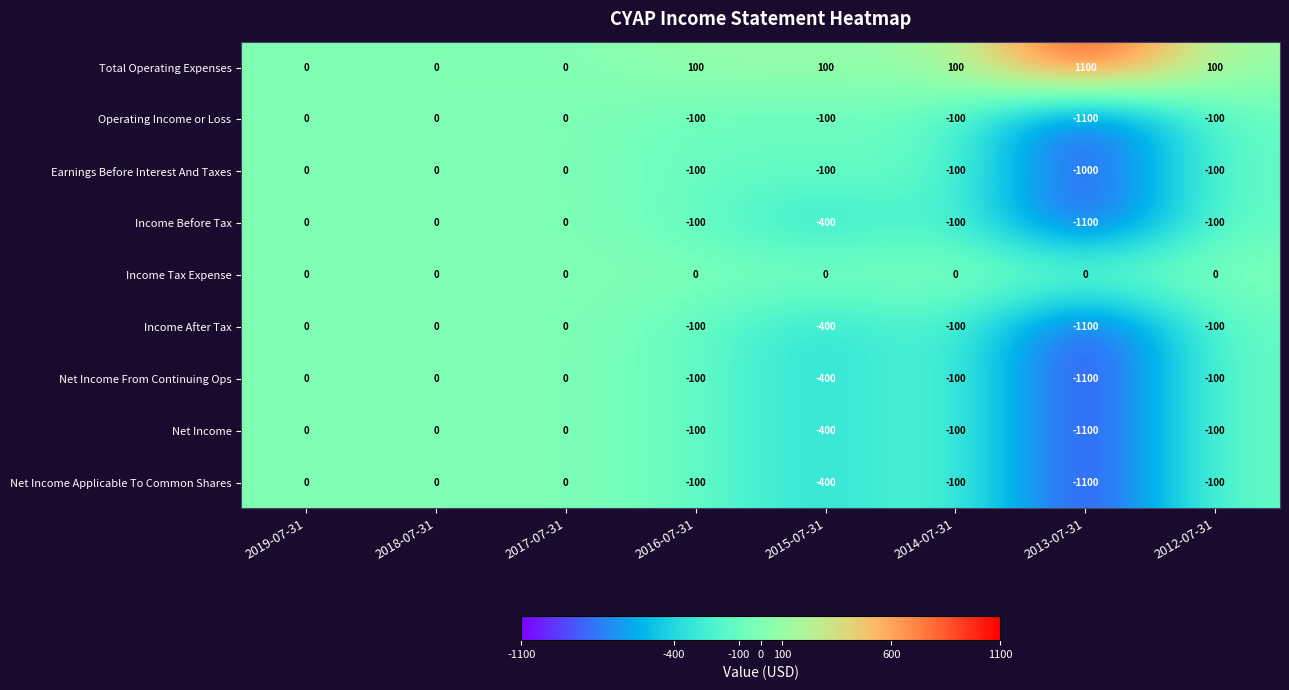

At how many categories does at least one series exceed 568?

1